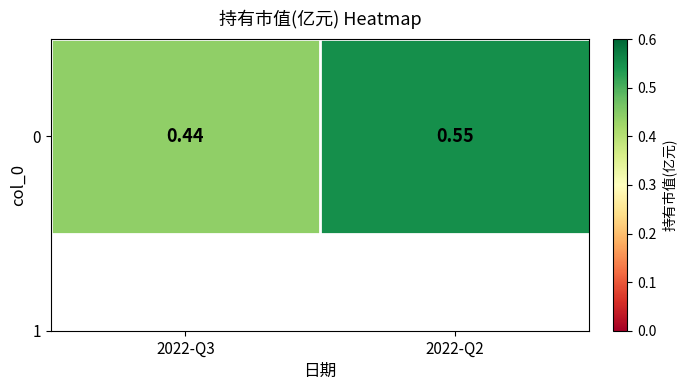

Is it true that the value at 2022-Q3 is 0.4?

True